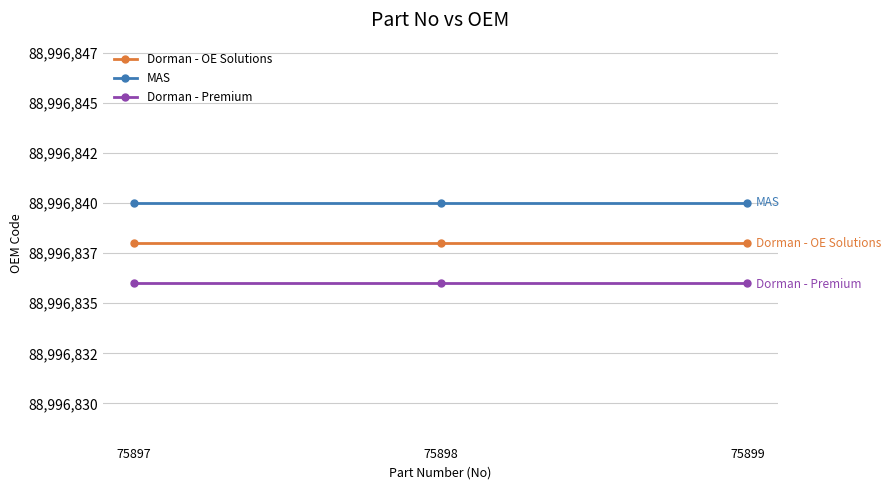

True or false: MAS has a value of 104418 at 75897.

False